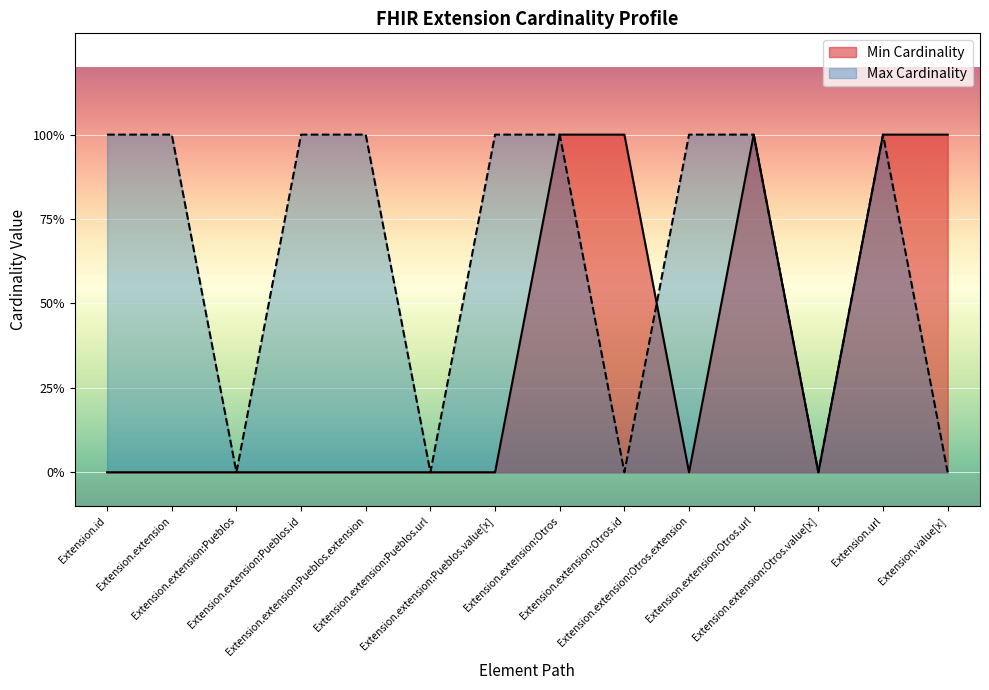

How many Min Cardinality values are between 0 and 1?

14